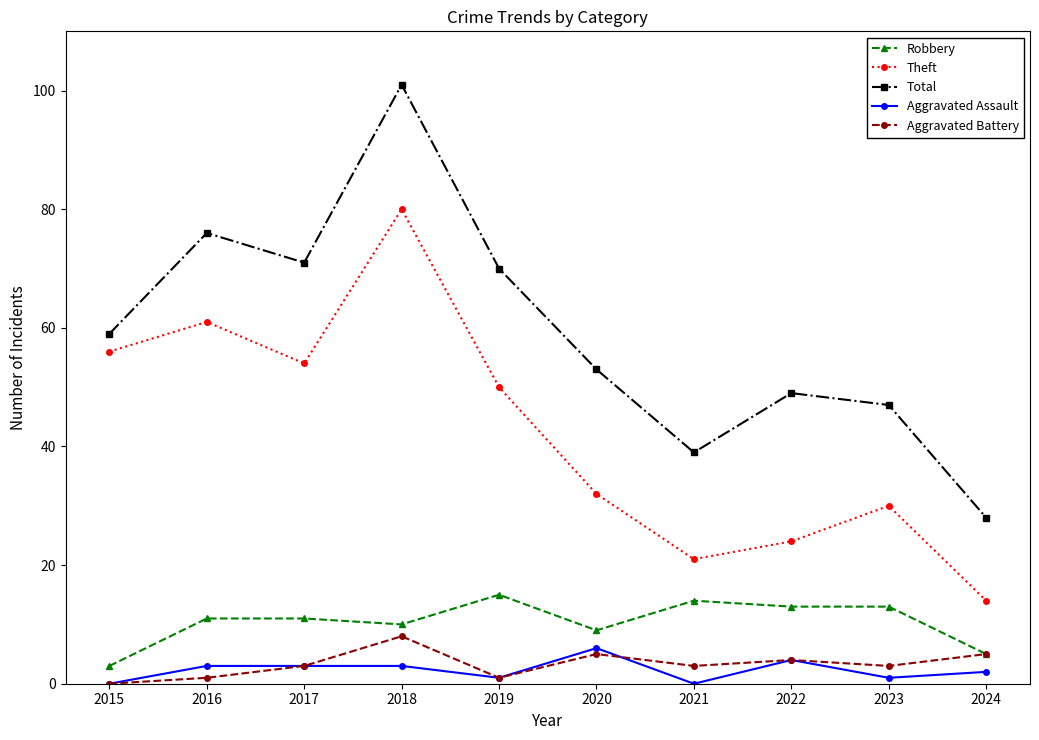

At which category is the sum across all series the highest?

2018